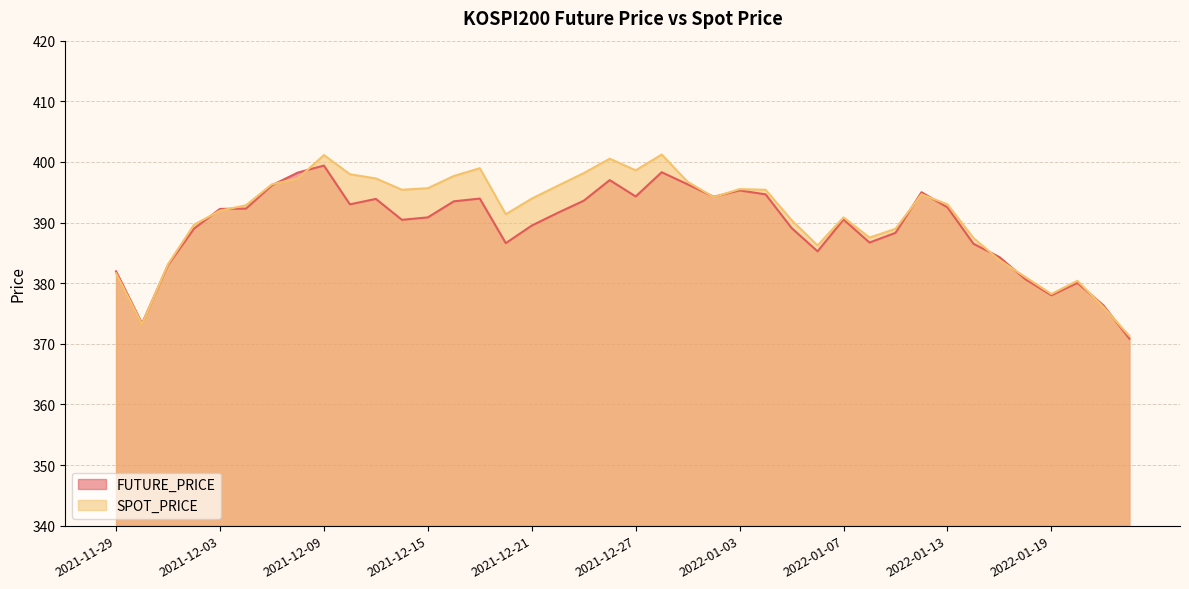

Reading left to right, extract all data points from this chart.

FUTURE_PRICE: 381.9	373.4	383.0	389.0	392.2	392.3	396.1	398.2	399.4	393.0	393.9	390.4	390.9	393.5	393.9	386.6	389.5	391.6	393.6	397.0	394.3	398.3	396.3	394.2	395.3	394.6	389.1	385.2	390.5	386.7	388.3	395.0	392.5	386.5	384.3	380.6	378.0	380.1	376.4	370.9
SPOT_PRICE: 381.6	373.2	383.1	389.6	392.0	392.9	396.3	397.3	401.1	398.0	397.3	395.4	395.7	397.7	399.0	391.4	393.9	396.1	398.1	400.5	398.6	401.2	396.7	394.2	395.5	395.4	390.4	386.2	390.9	387.5	389.0	394.7	393.0	387.4	383.8	381.0	378.2	380.4	376.1	371.3